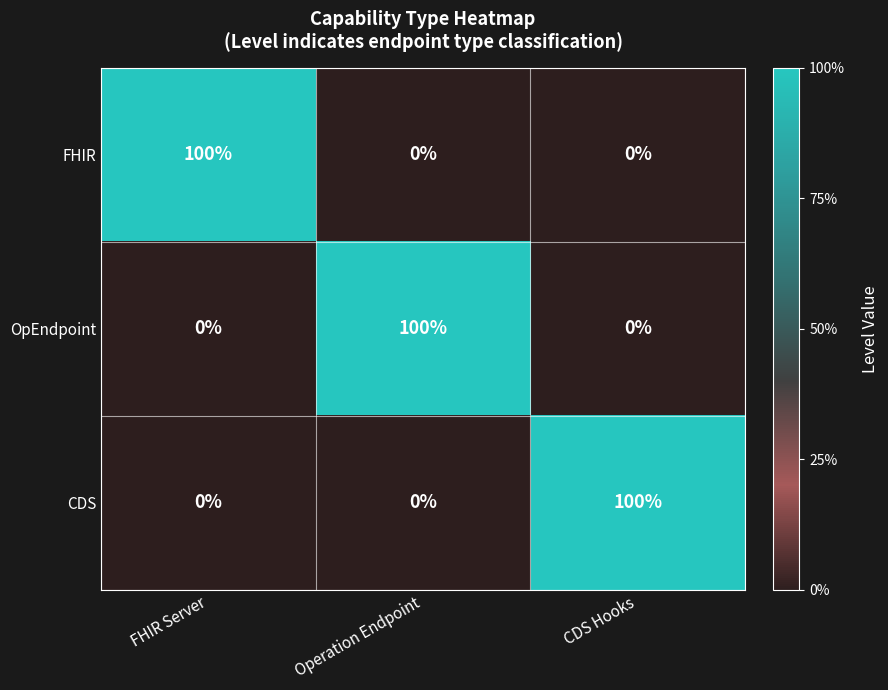

True or false: FHIR has a value of 0 at CDS Hooks.

True